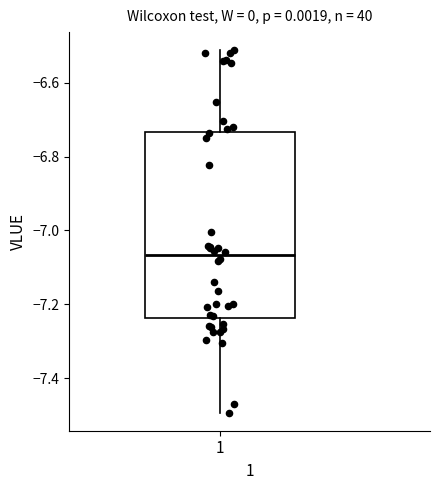

Read this box plot against the y-axis: the position of the median line, the range covered by the box, and the ends of both whiskers. The values are not printed on the chart, so give them approximately, as read against the axis.

median -7.06, box -7.24 to -6.74, whiskers -7.50 to -6.52